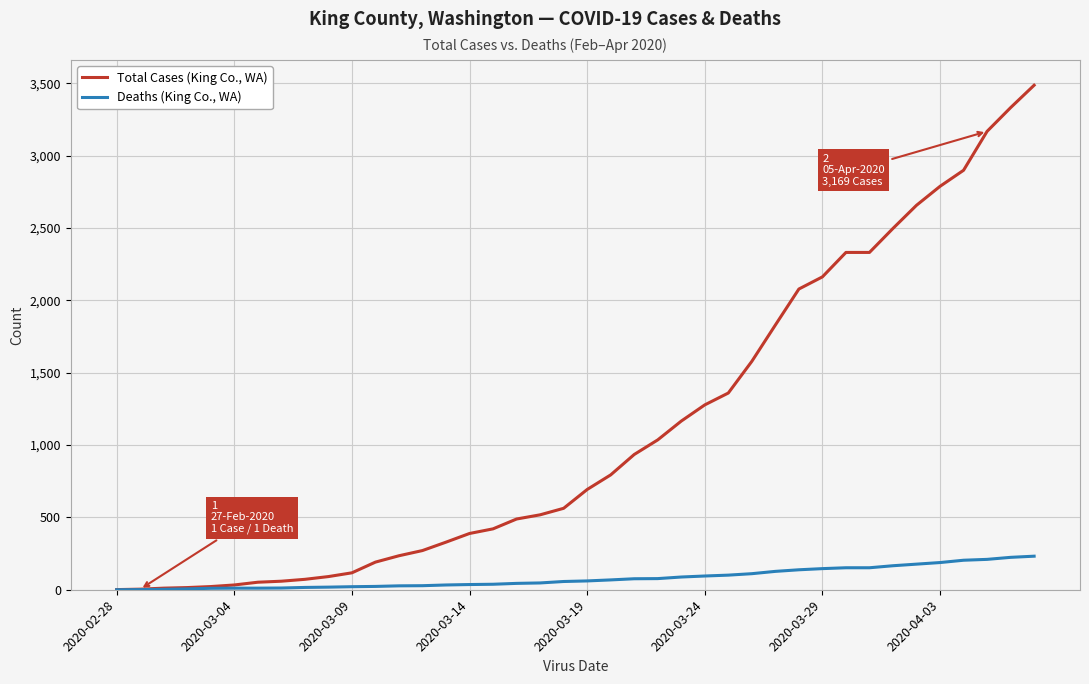

Which series has the largest range (max minus min)?

Total Cases (King Co., WA)